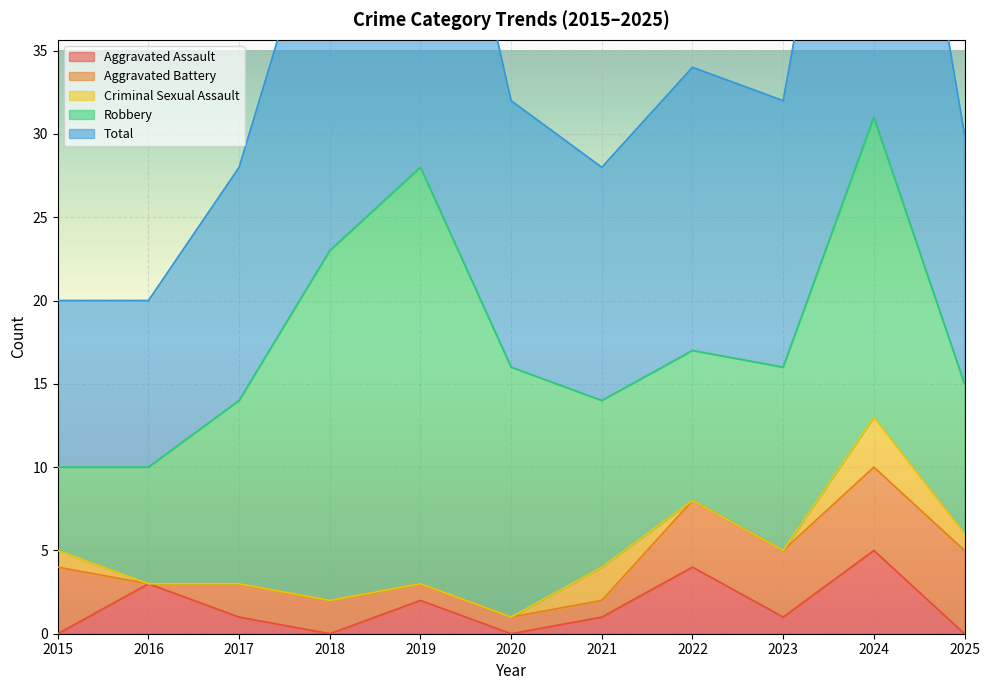

List the series in order of their peak value, highest first.

Total, Robbery, Aggravated Assault, Aggravated Battery, Criminal Sexual Assault